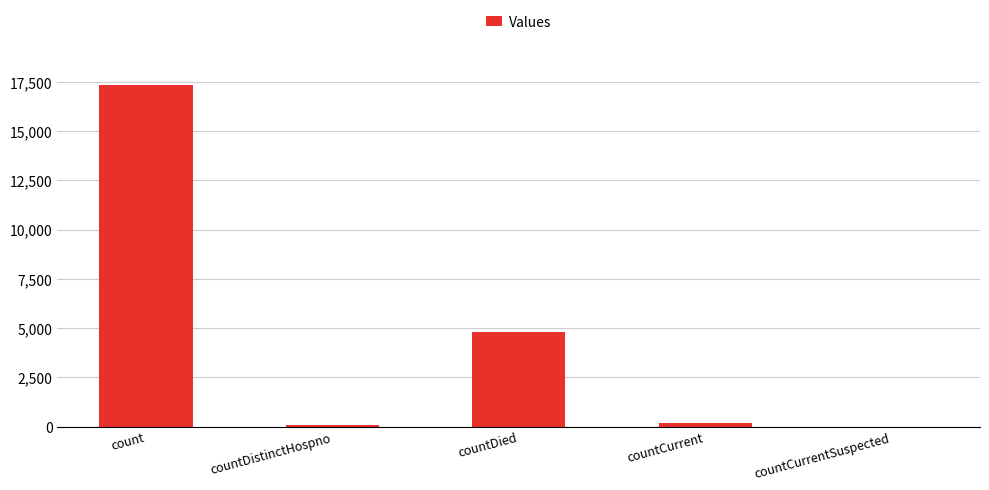

Is it true that the value at countDied is 1432?

False